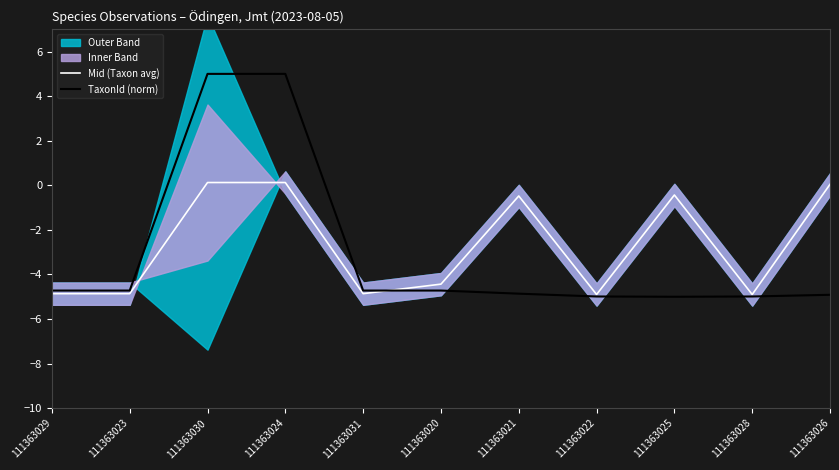

List the series in order of their overall mean, highest first.

Mid (Taxon avg), TaxonId (norm)